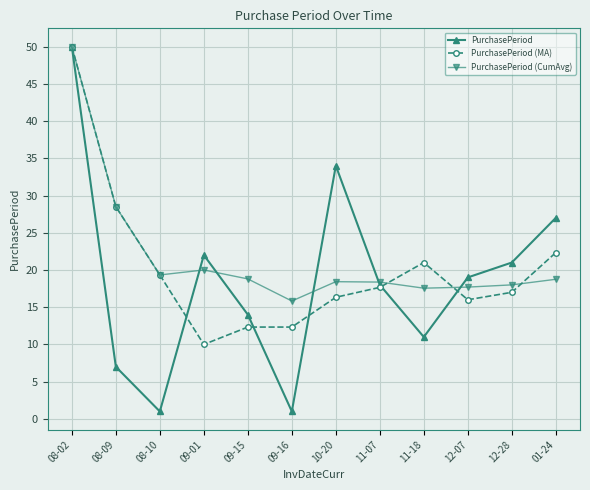

Count the number of categories in the chart.

12